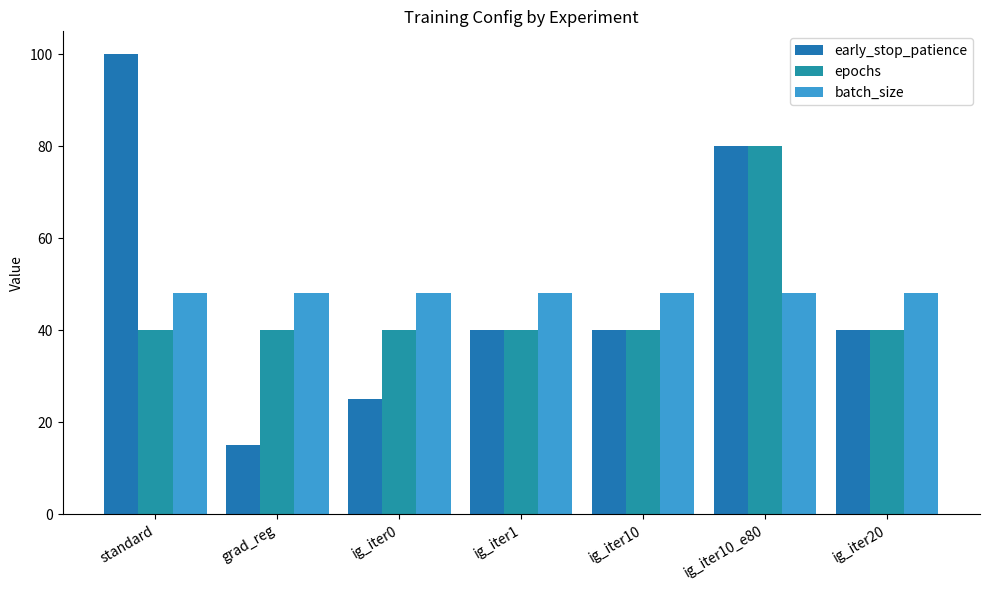

Does the chart contain stacked bars?

No